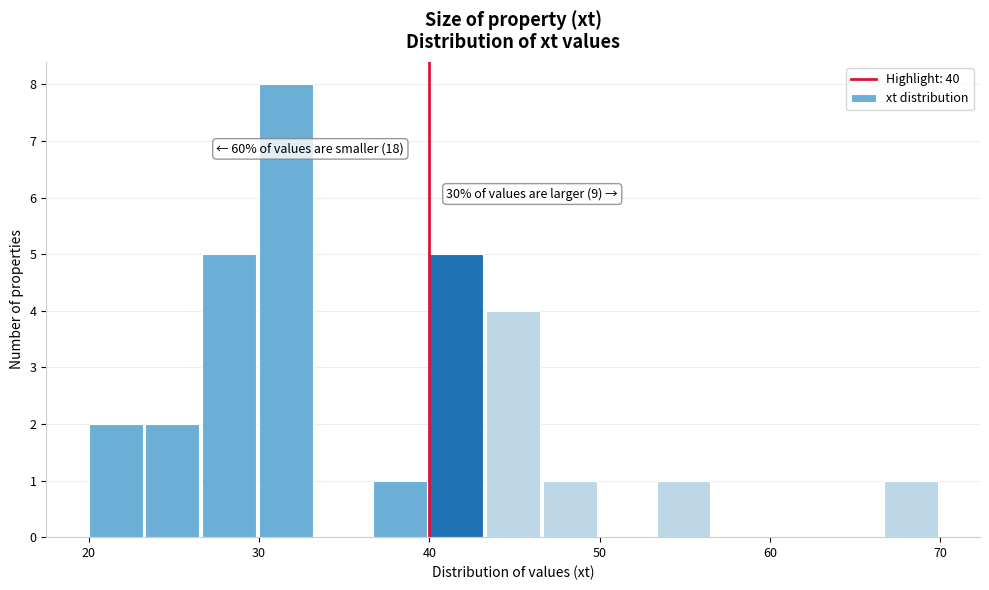

Around what value on the x-axis is the tallest bar? Give the approximate position of its centre, as read against the axis.

32